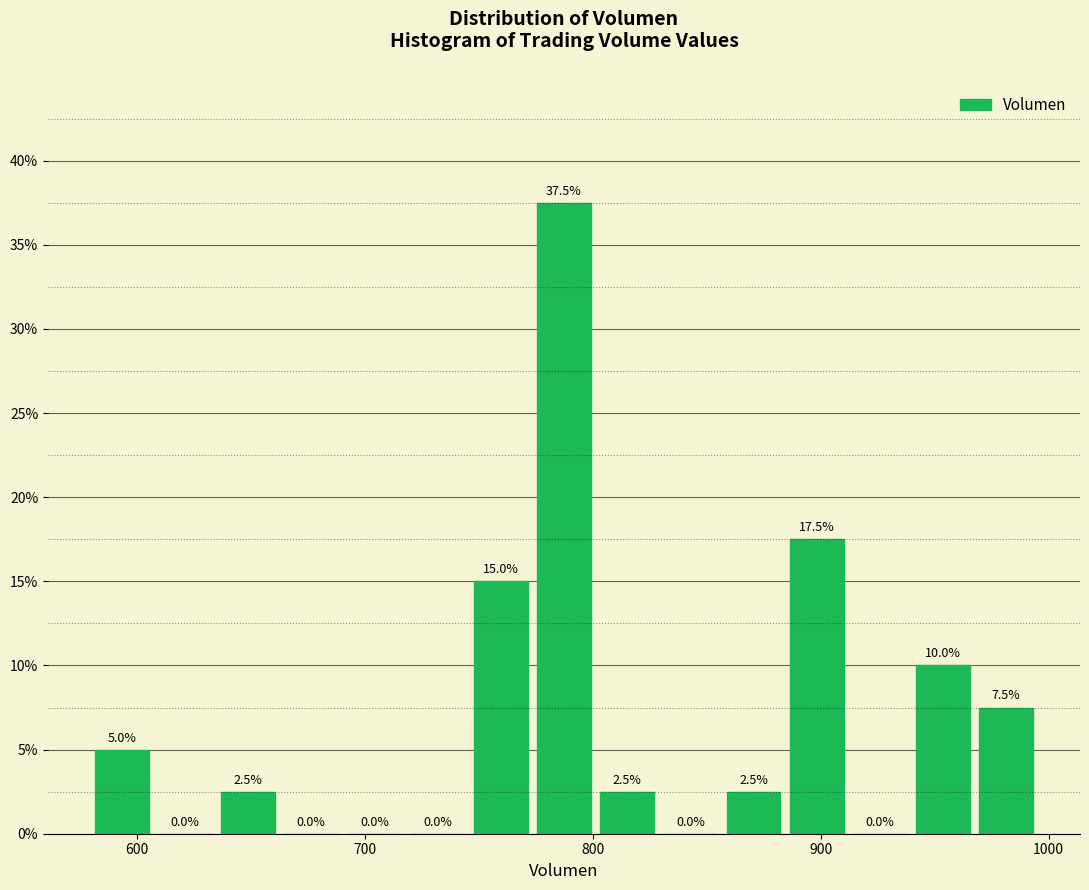

Around what value on the x-axis is the tallest bar? Give the approximate position of its centre, as read against the axis.

790